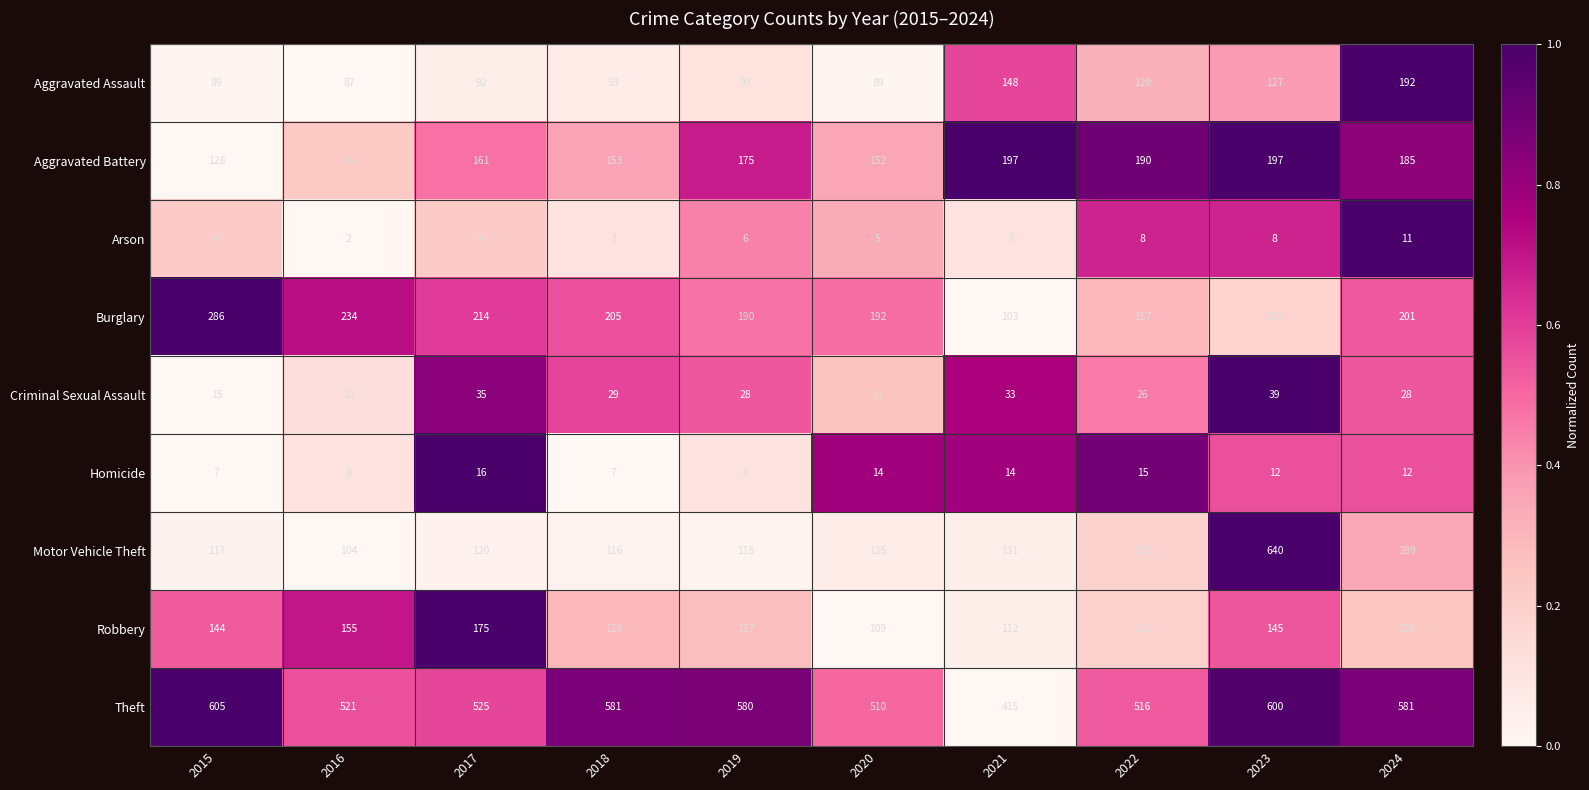

What is the total value across all series at 2021?

1156